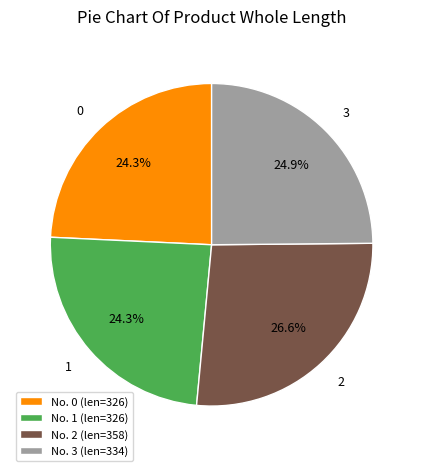

How much of the chart is everything except No. 3 (len=334)?

75.1%